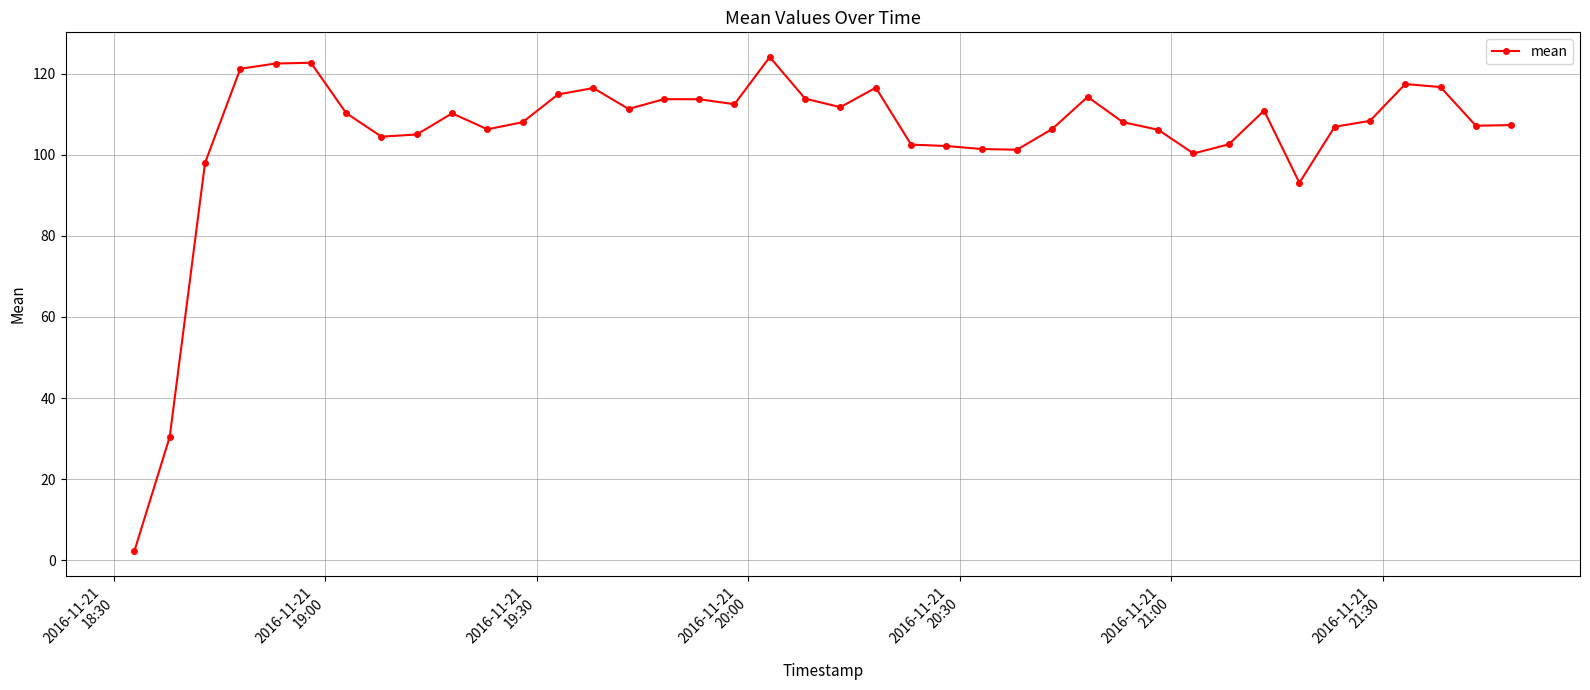

True or false: there are more than 0 points higher than both neighbors.

True